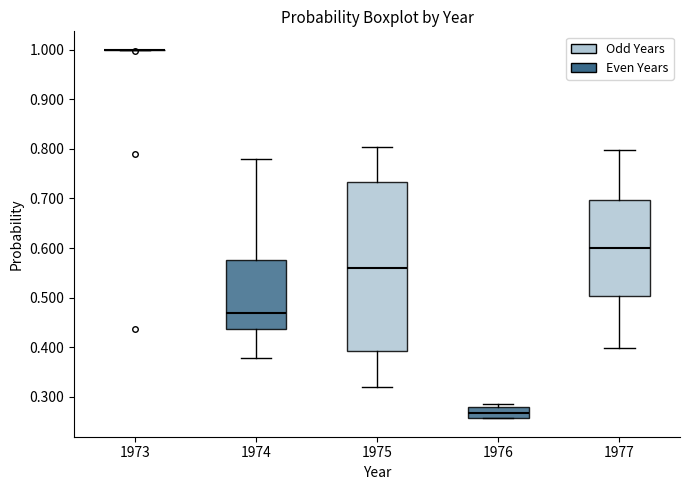

Reading left to right, read every box against the y-axis: the position of its median line, the range the box covers, and the ends of its whiskers. The values are not printed on the chart, so give them approximately, as read against the axis.

1973: box collapsed to a line at 1.00, whiskers 1.00 to 1.00
1974: median 0.47, box 0.44 to 0.58, whiskers 0.38 to 0.78
1975: median 0.56, box 0.39 to 0.73, whiskers 0.32 to 0.80
1976: median 0.27, box 0.26 to 0.28, whiskers 0.26 to 0.28 (just above the box's upper edge)
1977: median 0.60, box 0.50 to 0.70, whiskers 0.40 to 0.80